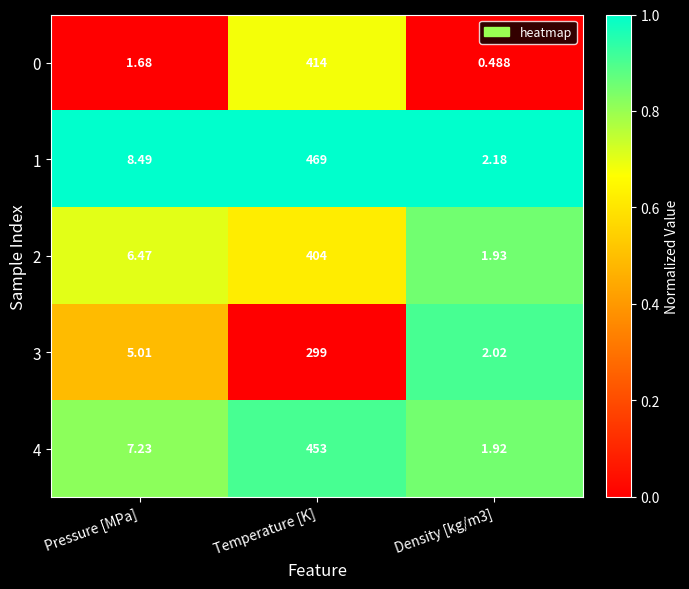

At which category is the sum across all series the highest?

Temperature [K]